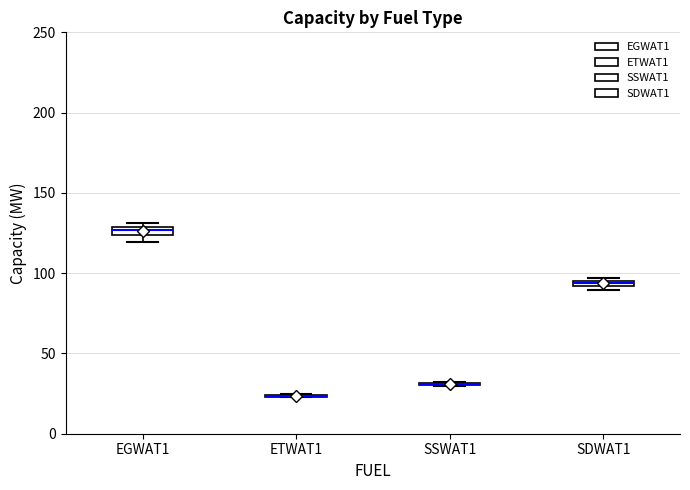

Where is the upper edge of the box for SDWAT1 on the y-axis? The values are not printed on the chart, so give them approximately, as read against the axis.

95